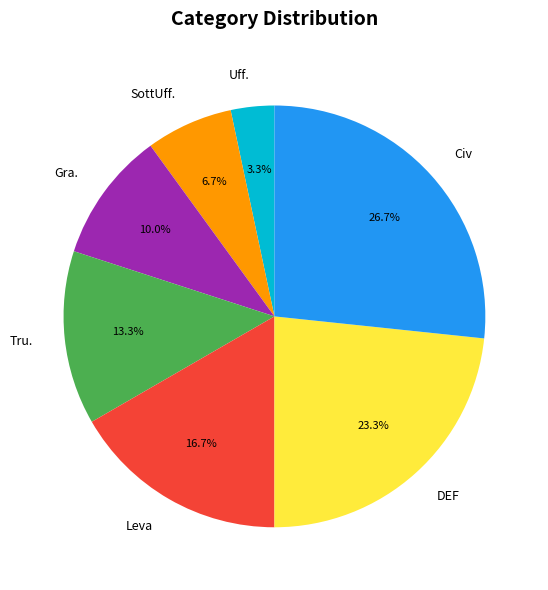

Count the number of slices in the pie.

7